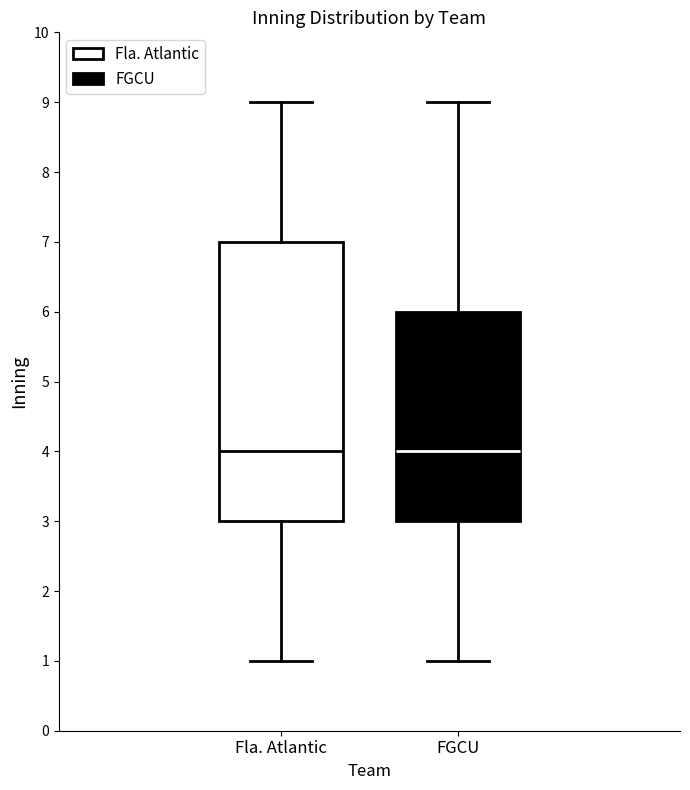

Which box is the tallest, from its lower edge to its upper edge?

Fla. Atlantic